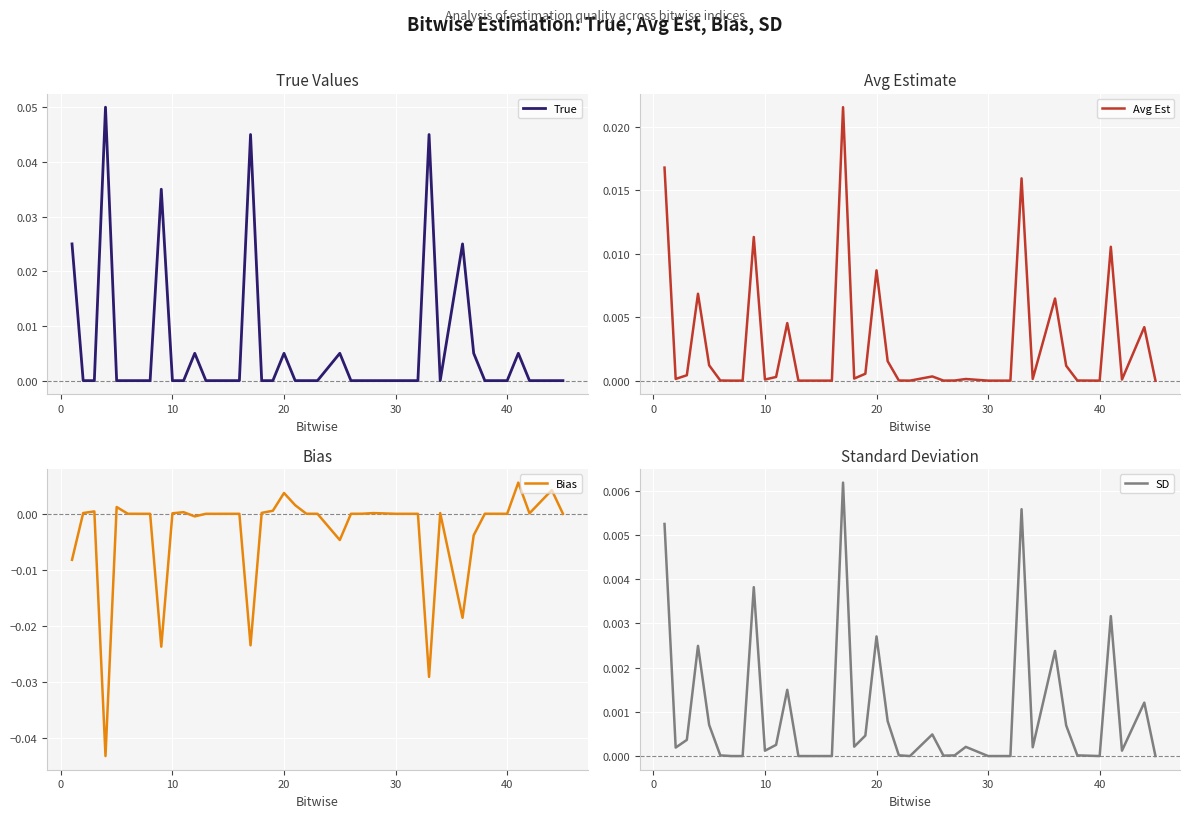

In Avg Est, how many points are higher than both neighbors (excluding endpoints)?

11